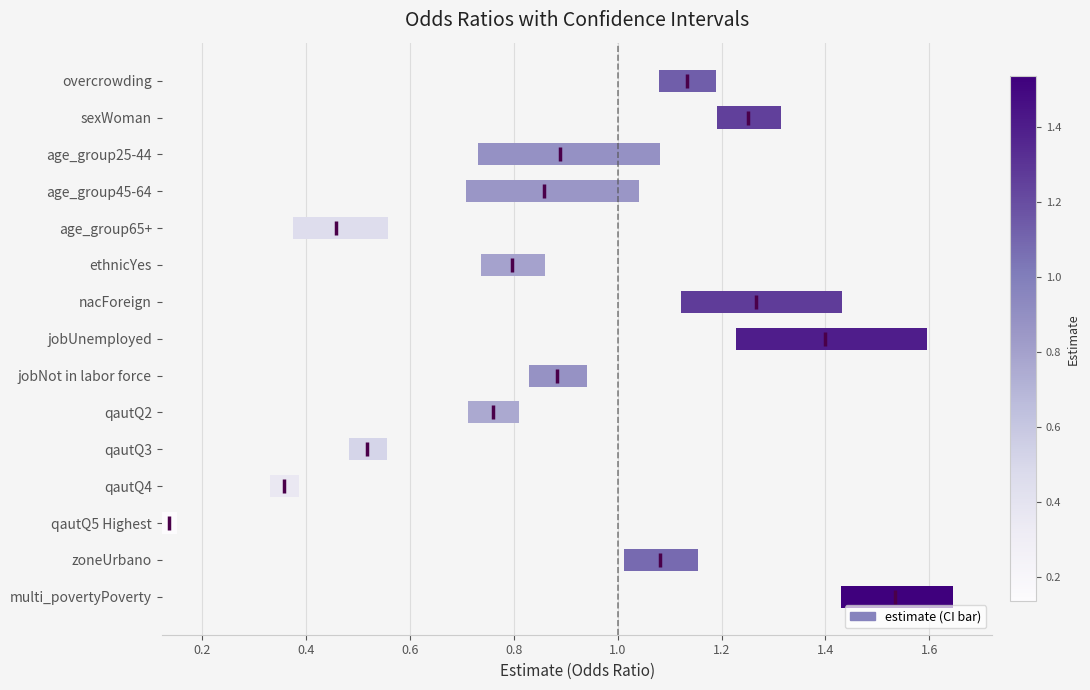

Where is the data nearest to the value 0?

qautQ5 Highest